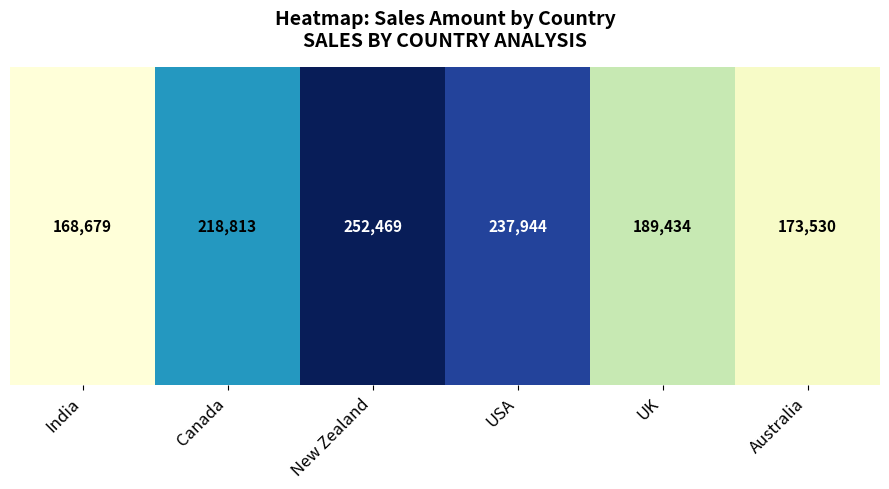

List the labels in order of value, smallest first.

India, Australia, UK, Canada, USA, New Zealand